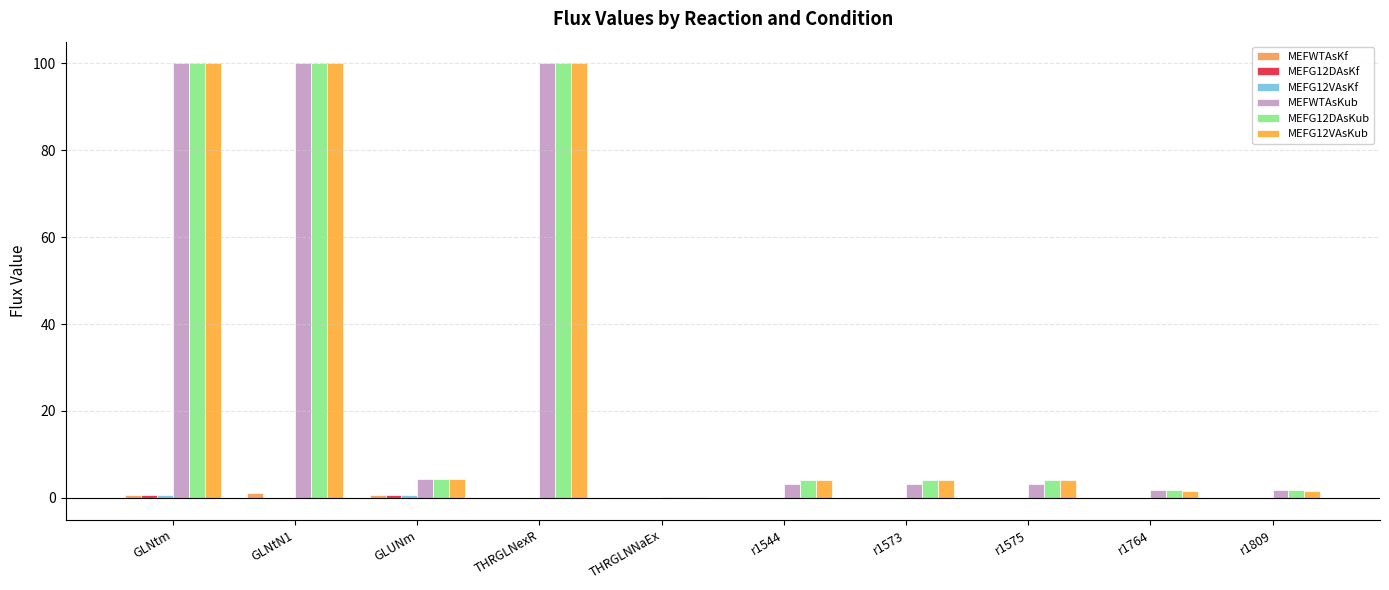

What is the difference between the maximum and minimum values in the MEFG12DAsKf series?

0.6